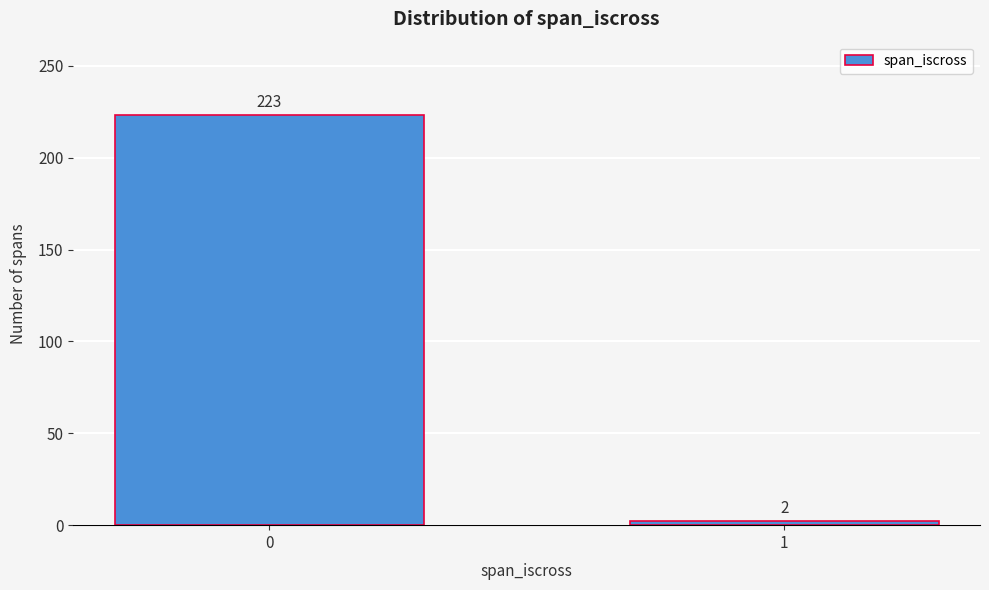

Reading left to right, transcribe all the data shown in this chart.

0=223	1=2